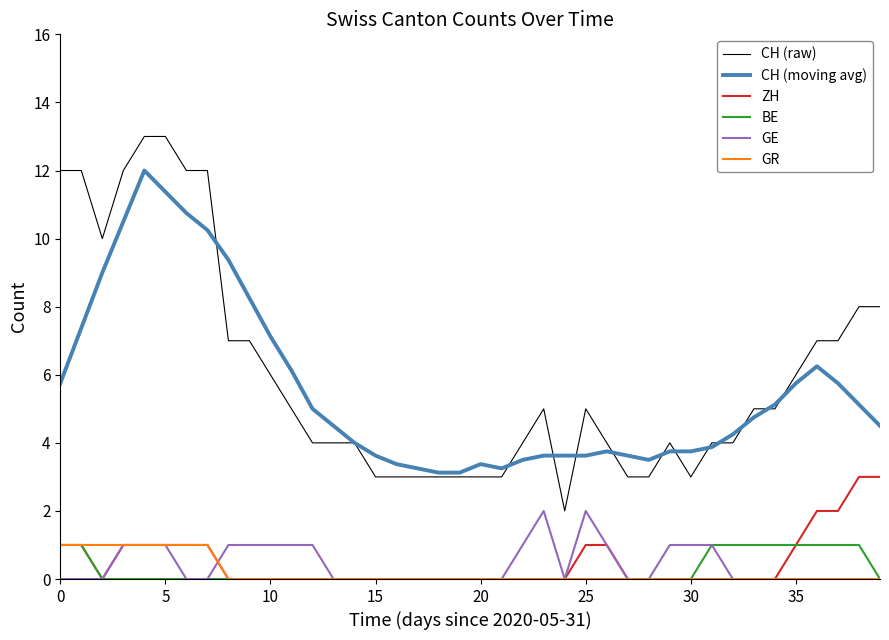

True or false: CH (raw) and GE intersect in this chart.

False